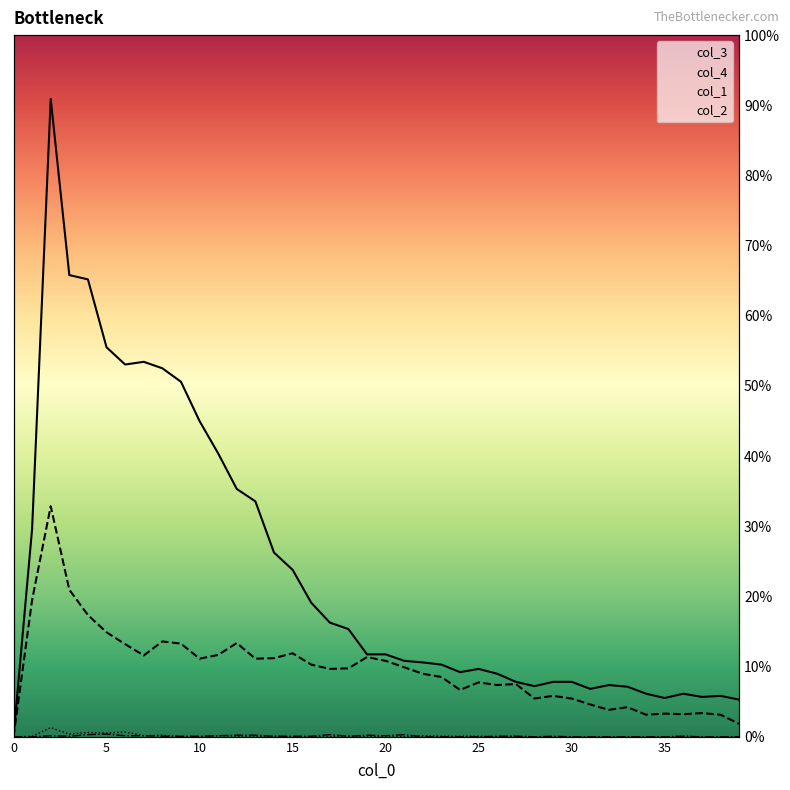

Which series has the widest spread of values?

col_3